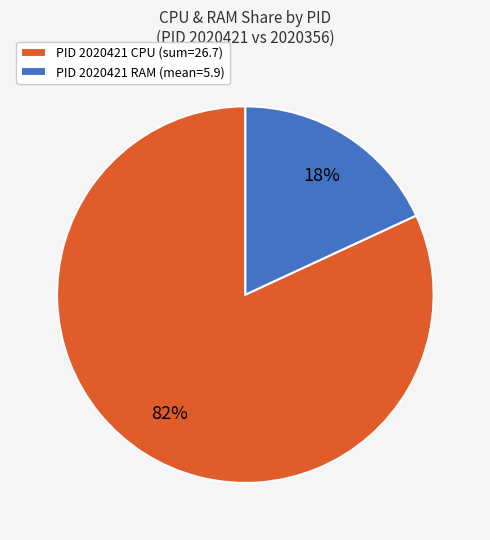

Count the number of slices in the pie.

2